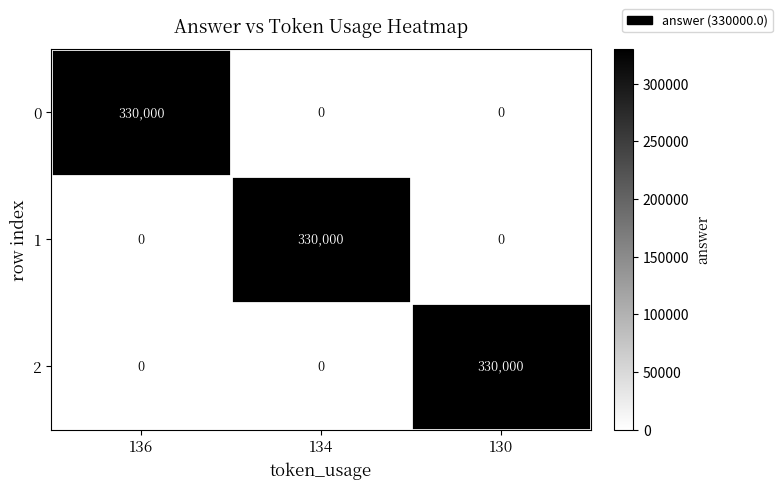

Is the value of 1 at 130 greater than the value of 2 at 130?

No